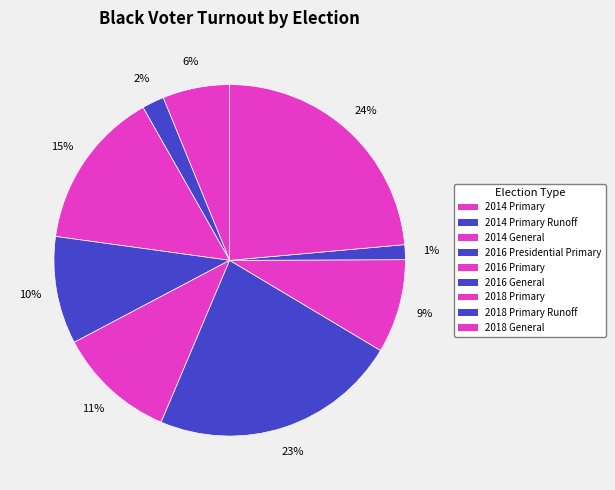

To the nearest percent, what portion does 2018 Primary Runoff represent?

1%